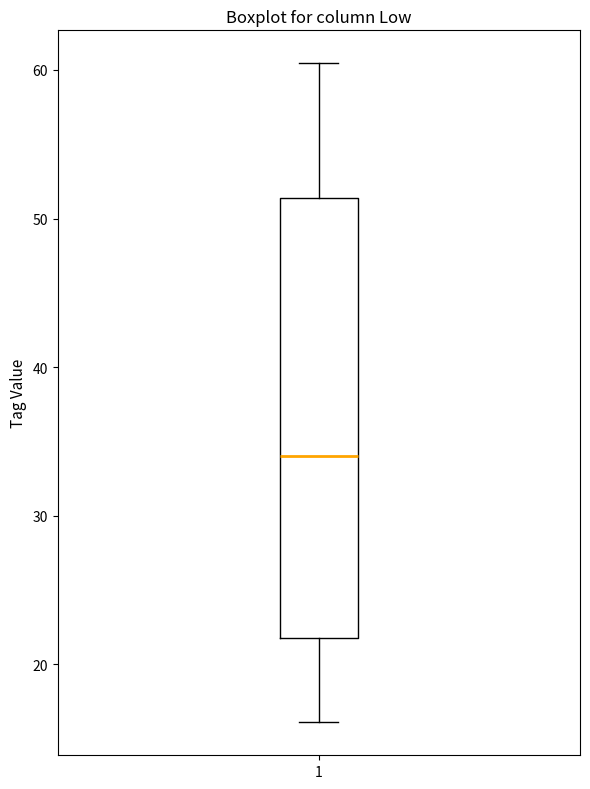

Read this box plot against the y-axis: the position of the median line, the range covered by the box, and the ends of both whiskers. The values are not printed on the chart, so give them approximately, as read against the axis.

median 34, box 22 to 51, whiskers 16 to 60